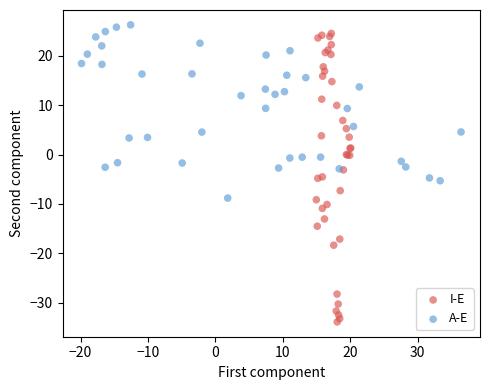

Which series reaches the minimum Y coordinate?

I-E